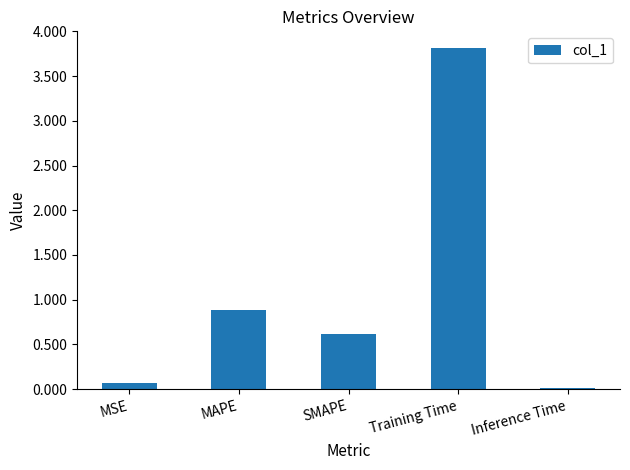

Between Inference Time and MAPE, which is larger?

MAPE